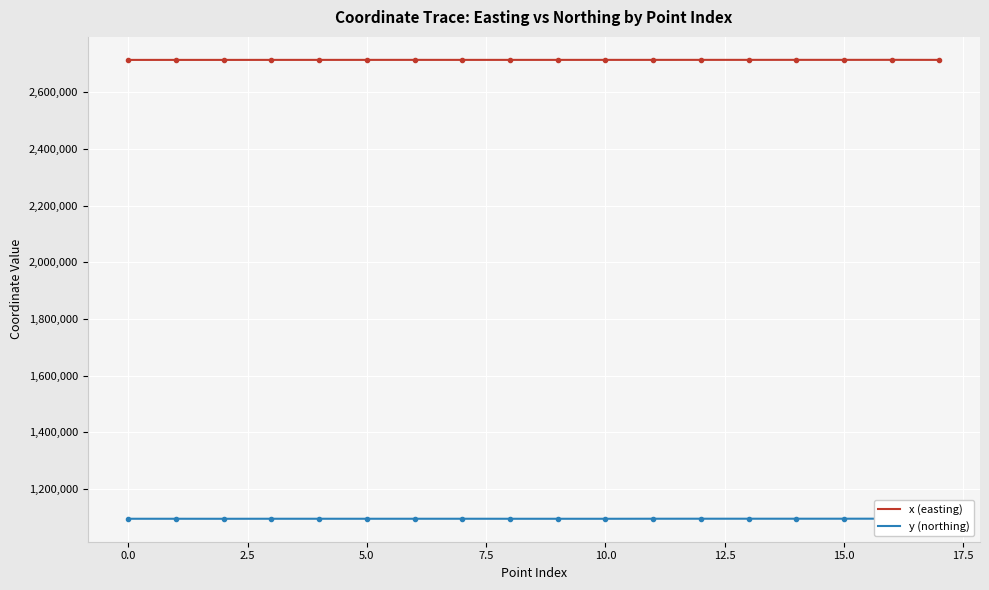

What is the minimum value for x (easting)?

2713550.0